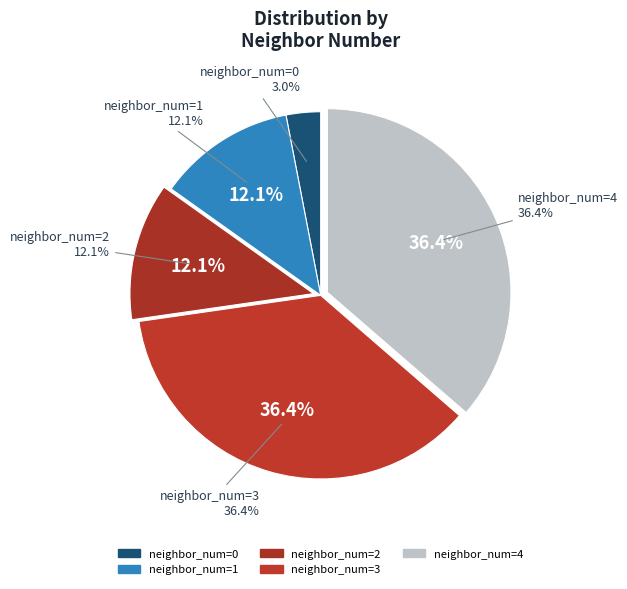

Which category has the biggest portion of the pie?

neighbor_num=3